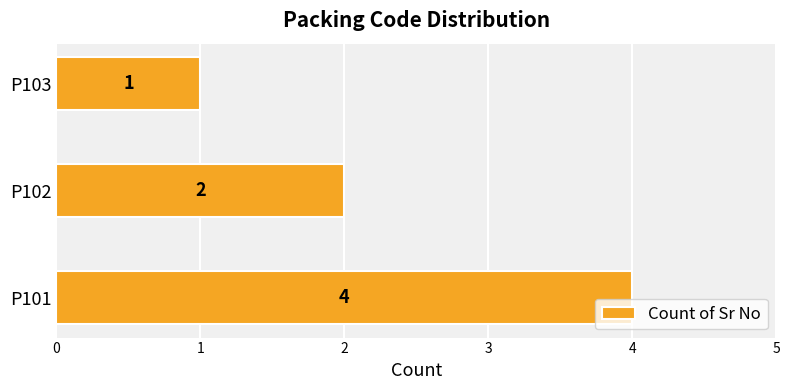

The chart shows a value of 2 at P102. True or false?

True